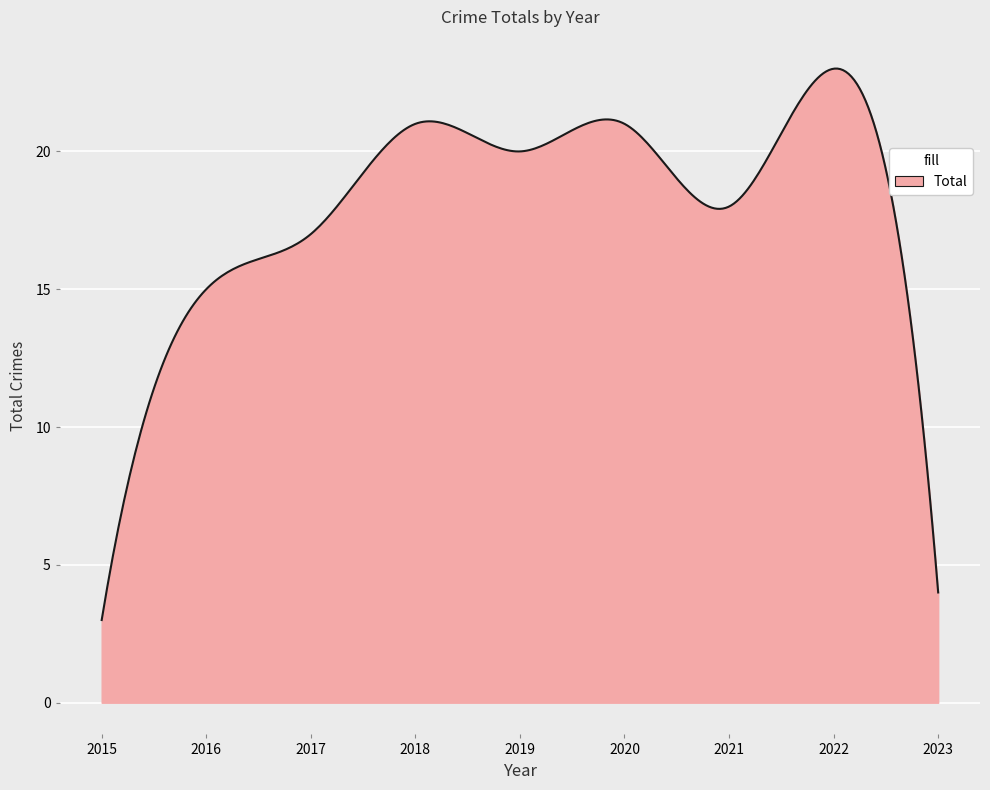

What is the difference between the maximum and minimum values?

20.0